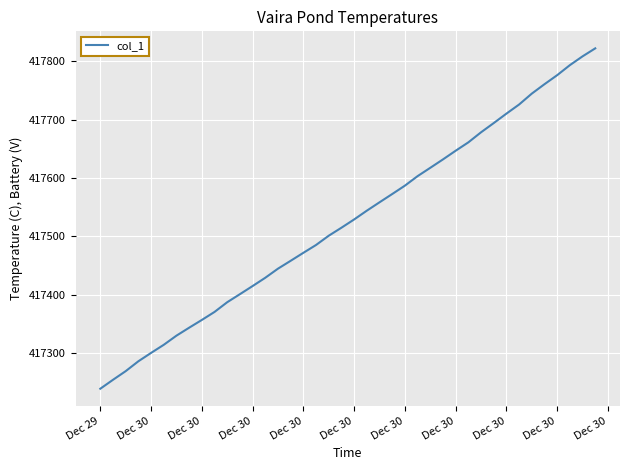

What is the smallest value displayed?

417239.1